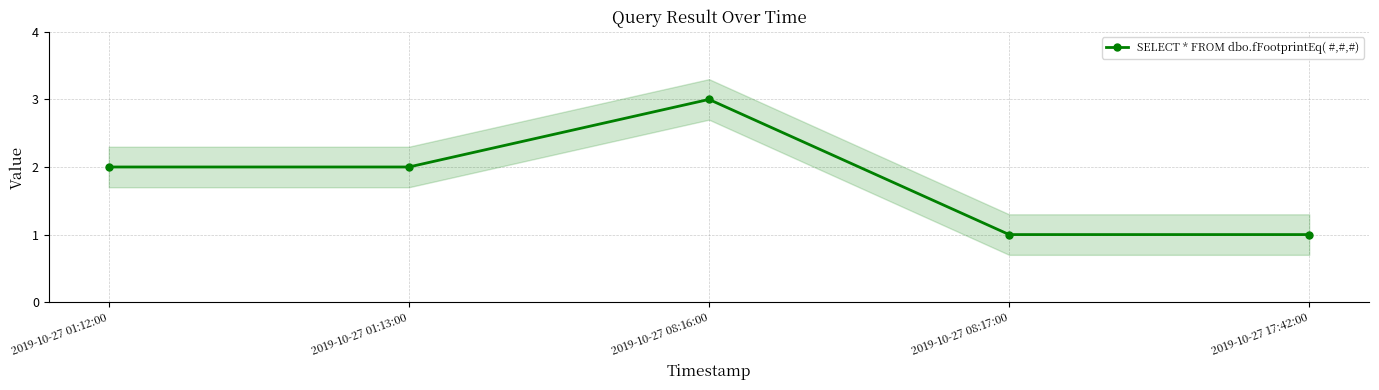

Rank the categories by value from highest to lowest.

2019-10-27 08:16:00, 2019-10-27 01:12:00, 2019-10-27 01:13:00, 2019-10-27 08:17:00, 2019-10-27 17:42:00